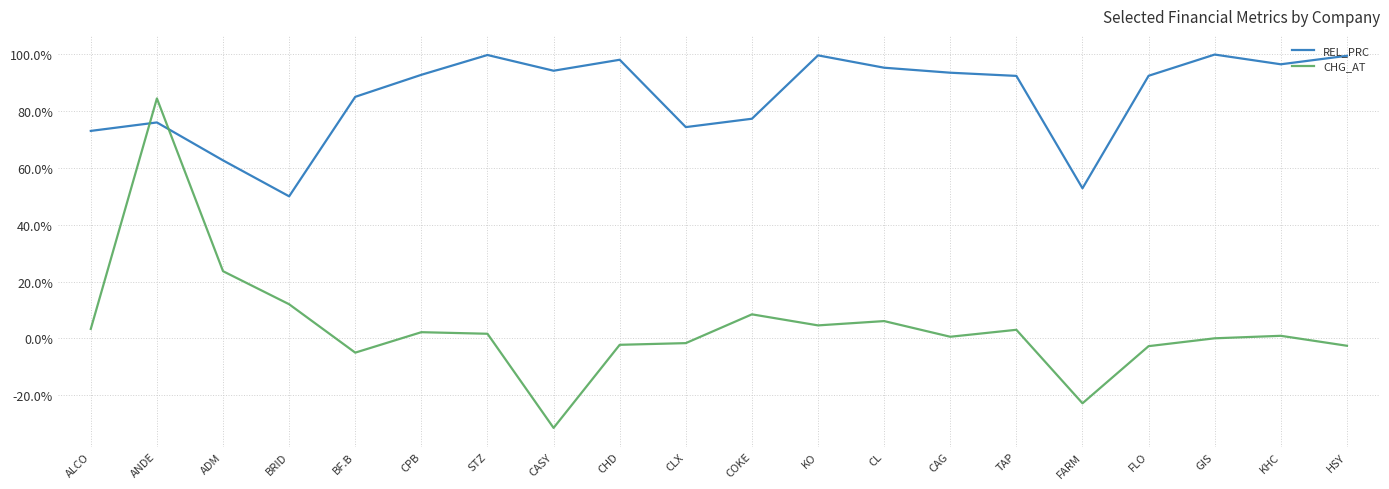

Does the chart display data point markers on the line(s)?

No